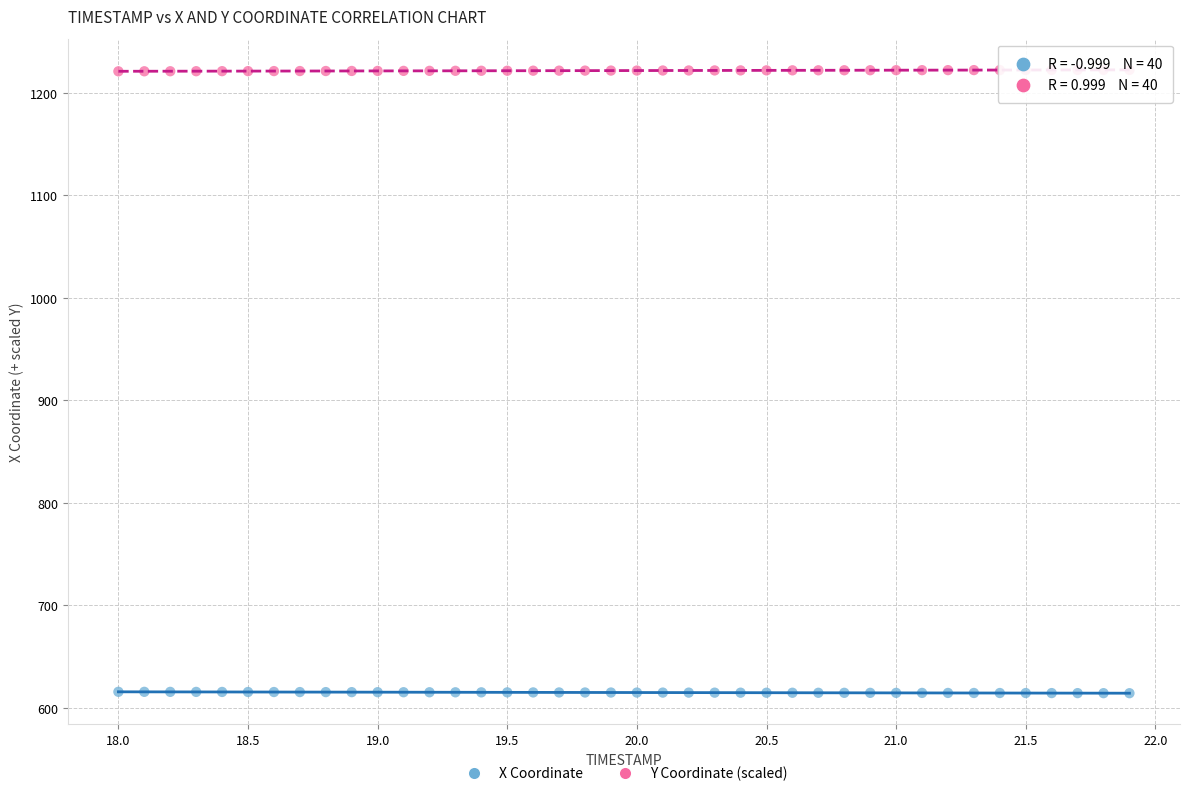

Which series contains the highest Y value?

Y Coordinate (scaled)